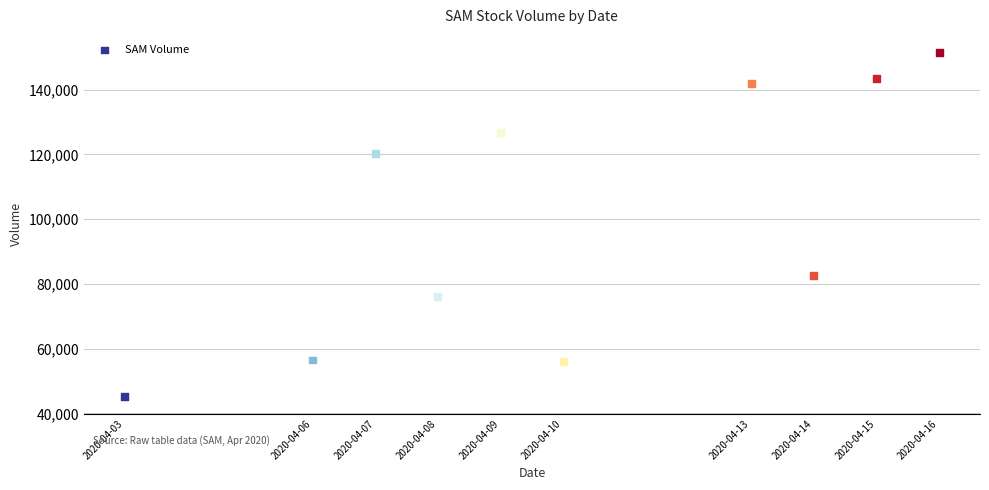

What Y value in the scatter plot is closest to 98400?

82700